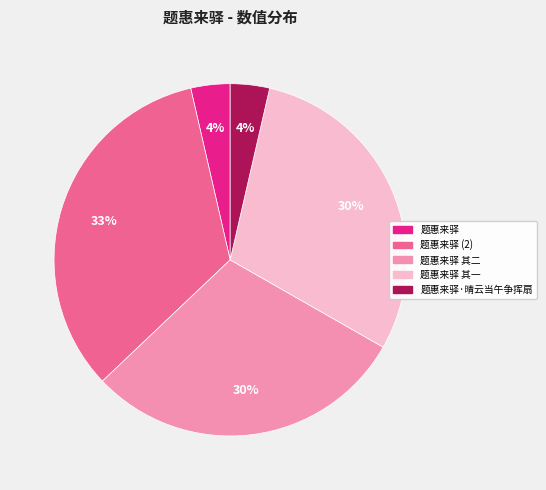

Combined, do 题惠来驿 其一 and 题惠来驿·晴云当午争挥扇 account for over 50%?

No